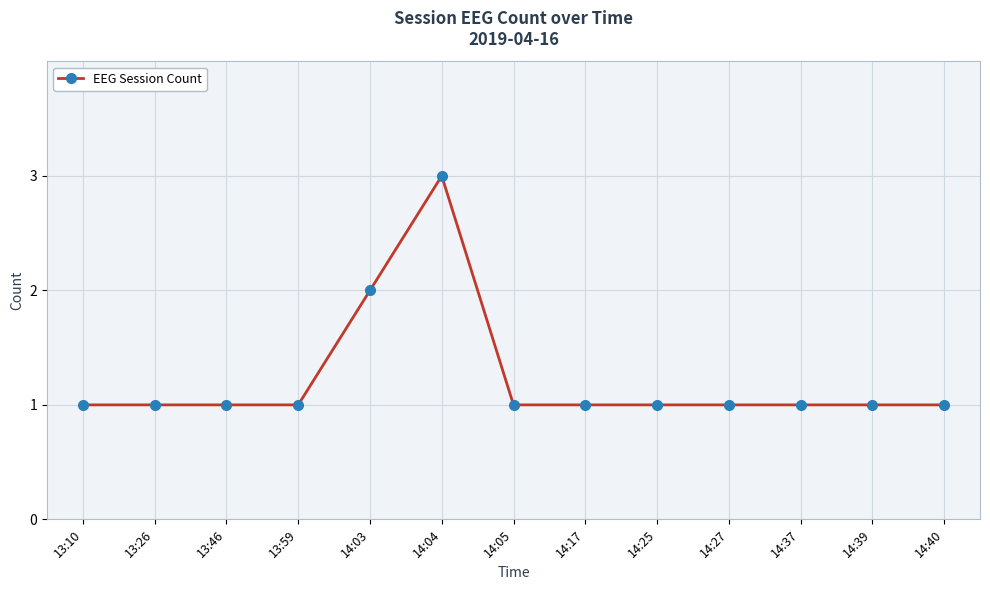

Reading right to left, transcribe all the data shown in this chart.

1	1	1	1	1	1	1	3	2	1	1	1	1